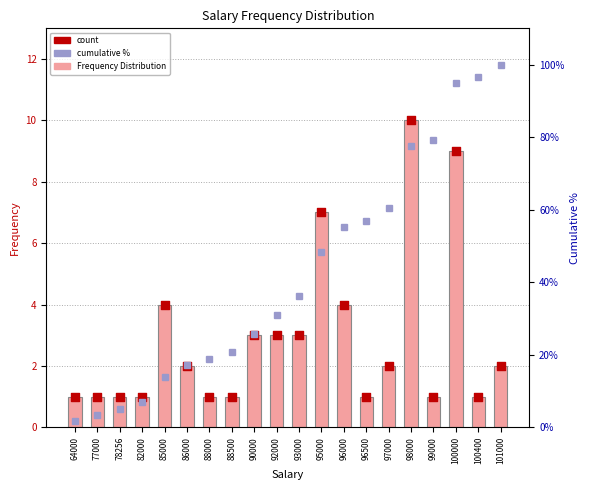

Which series has the largest Y range (max minus min)?

cumulative %